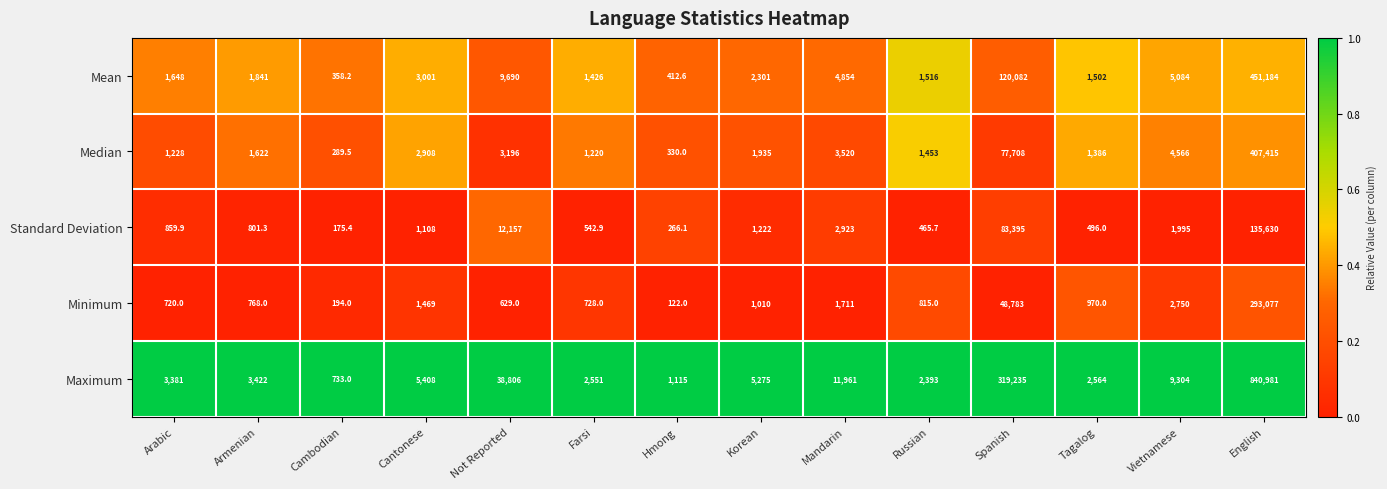

What is the maximum value for Standard Deviation?

135630.0